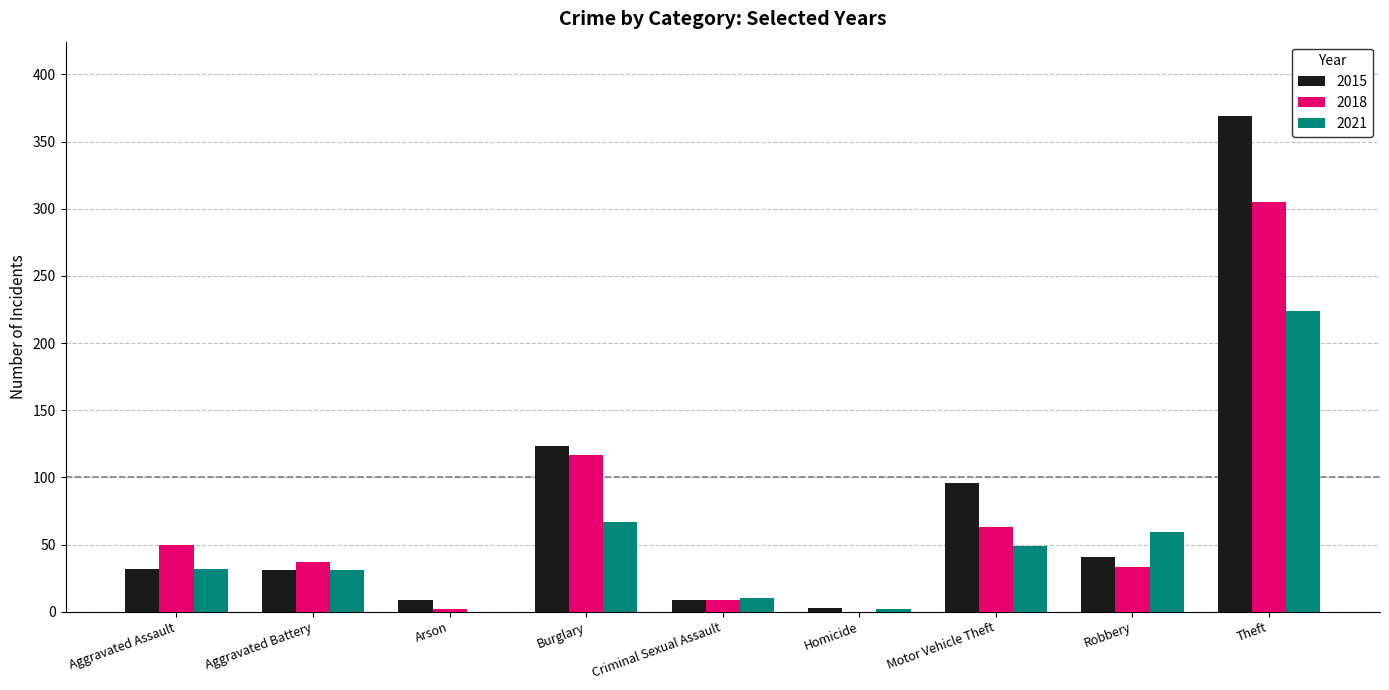

Is the value of 2018 at Arson greater than the value of 2015 at Burglary?

No